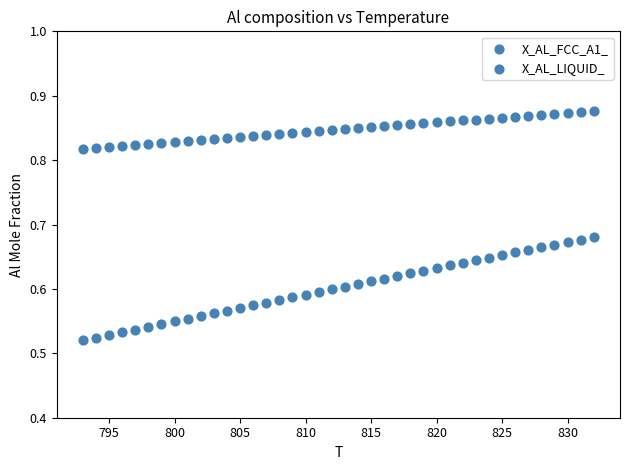

How many points are shown in the scatter plot?

80